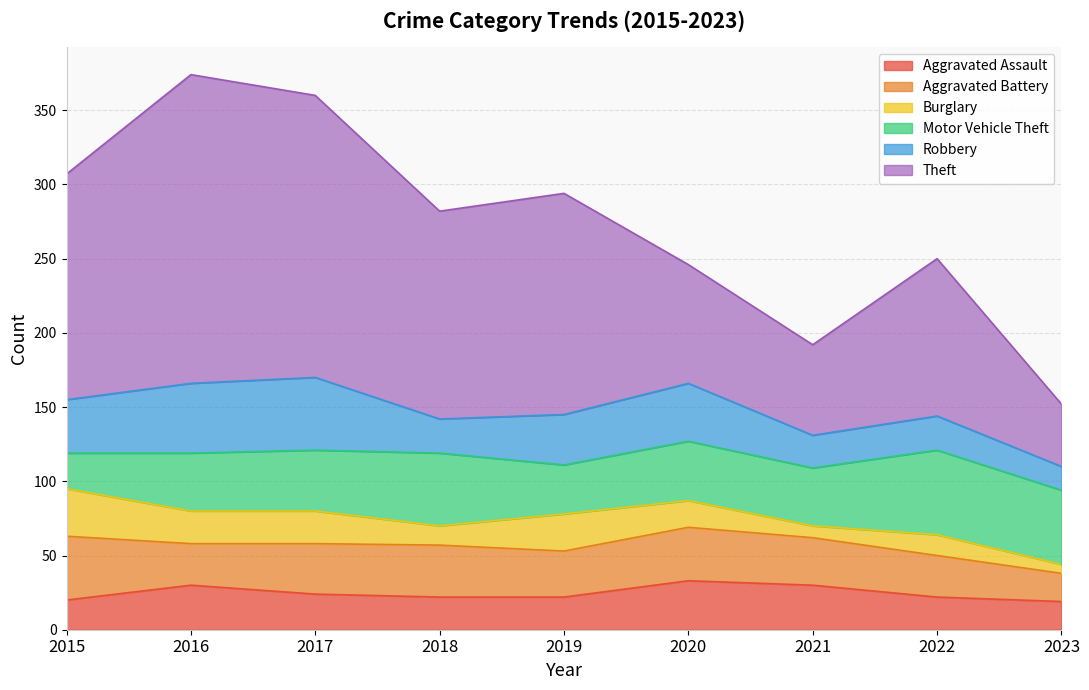

Where do Robbery and Motor Vehicle Theft first cross each other?

2017 and 2018